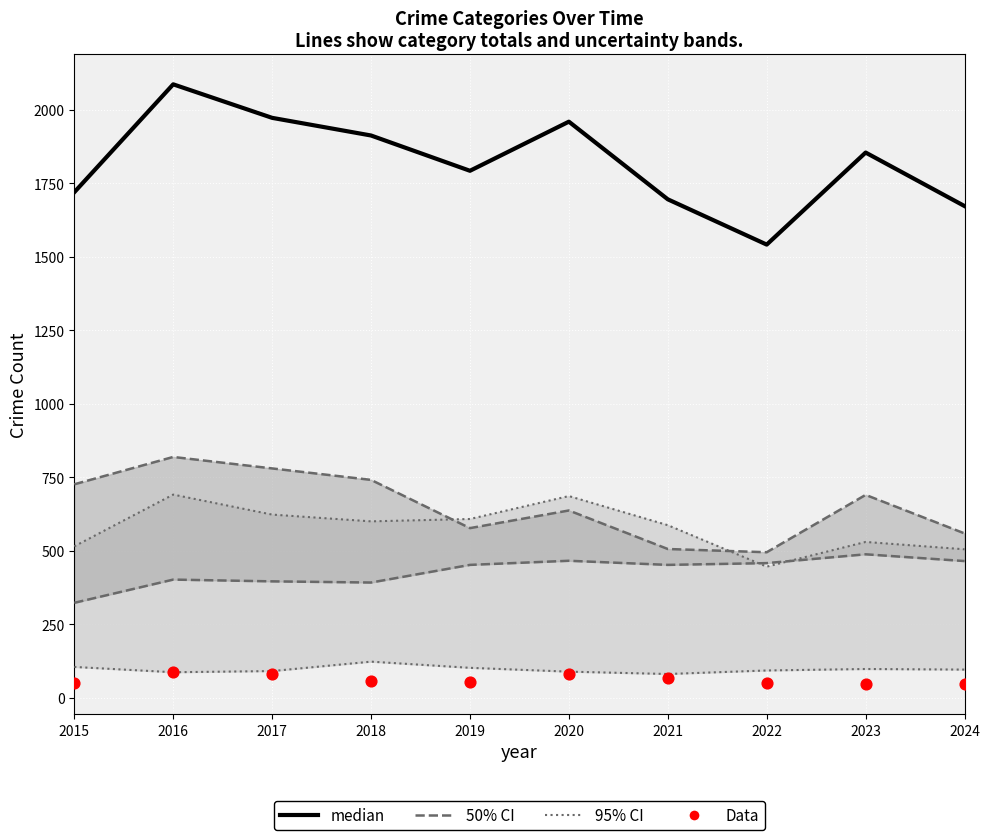

What are all the series names shown in the legend?

95% CI, 50% CI, median, Data